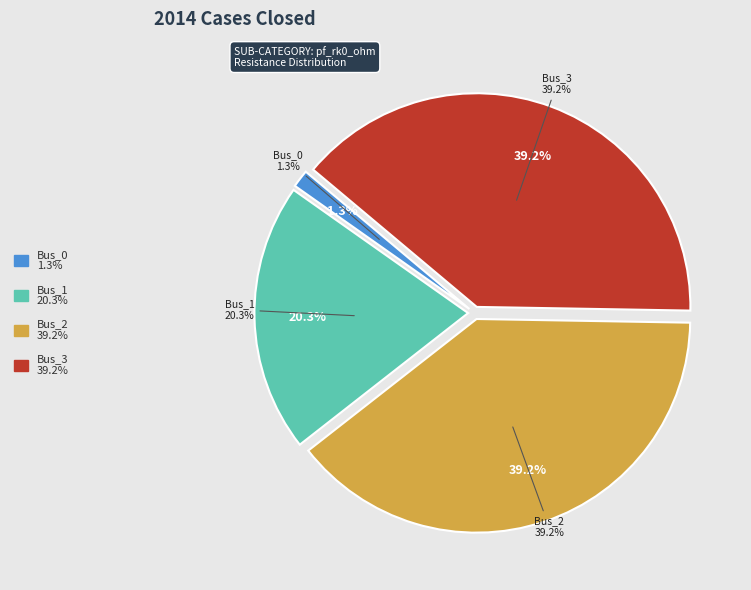

To the nearest percent, what is the average slice percentage?

25%